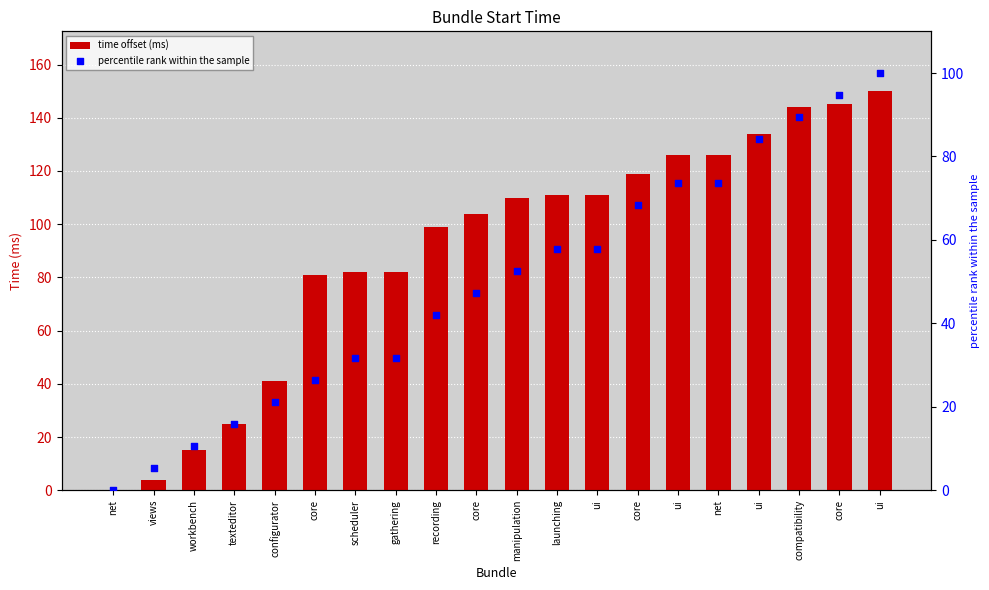

At which category is the sum across all series the highest?

ui